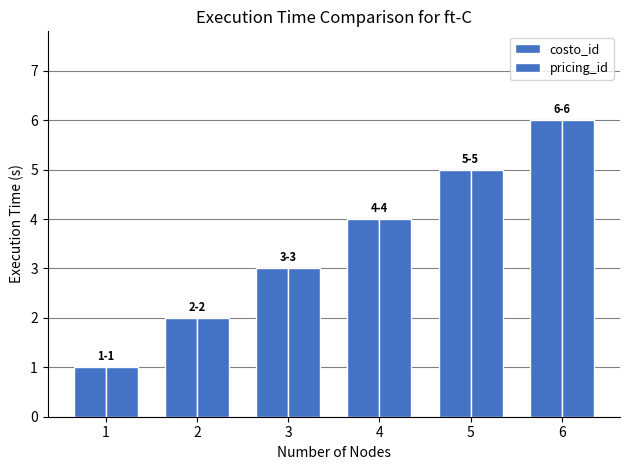

Does the chart contain stacked bars?

No